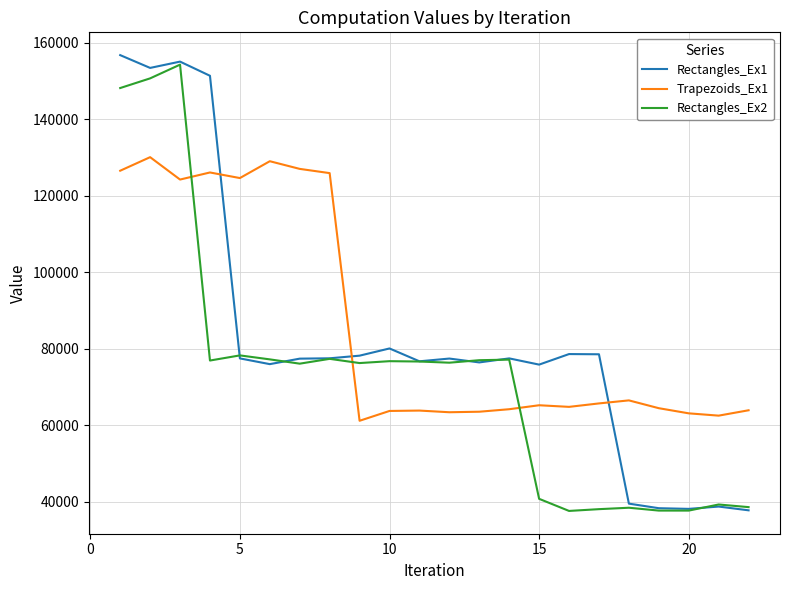

How many intersections are there between Trapezoids_Ex1 and Rectangles_Ex1?

3